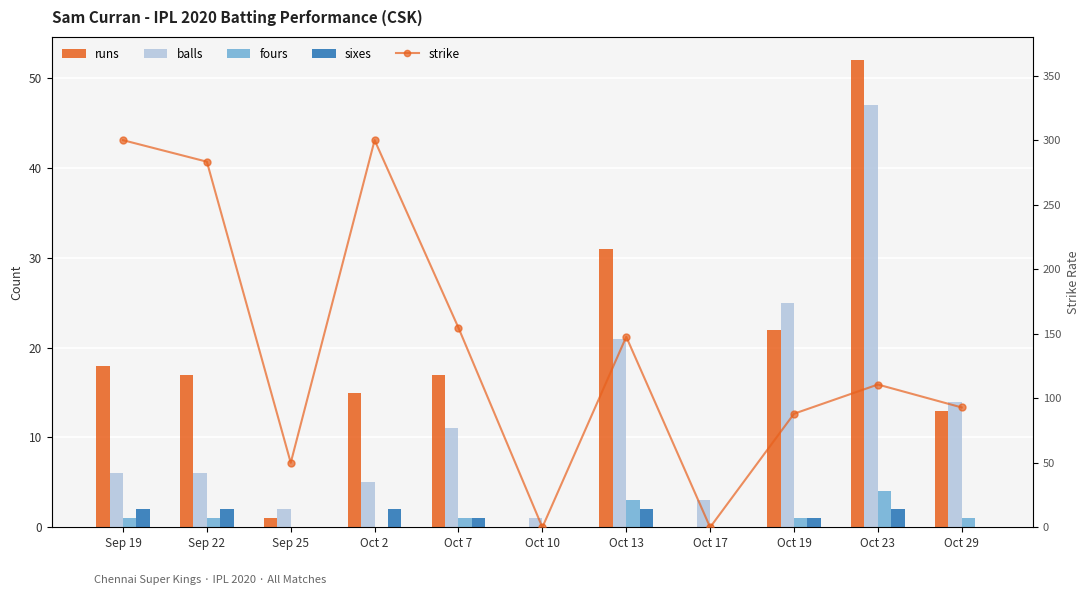

Reading right to left, what are all the values shown in this chart?

runs: 13.0	52.0	22.0	0.0	31.0	0.0	17.0	15.0	1.0	17.0	18.0
balls: 14.0	47.0	25.0	3.0	21.0	1.0	11.0	5.0	2.0	6.0	6.0
fours: 1.0	4.0	1.0	0.0	3.0	0.0	1.0	0.0	0.0	1.0	1.0
sixes: 0.0	2.0	1.0	0.0	2.0	0.0	1.0	2.0	0.0	2.0	2.0
strike: 92.8	110.6	88.0	0.0	147.6	0.0	154.5	300.0	50.0	283.3	300.0